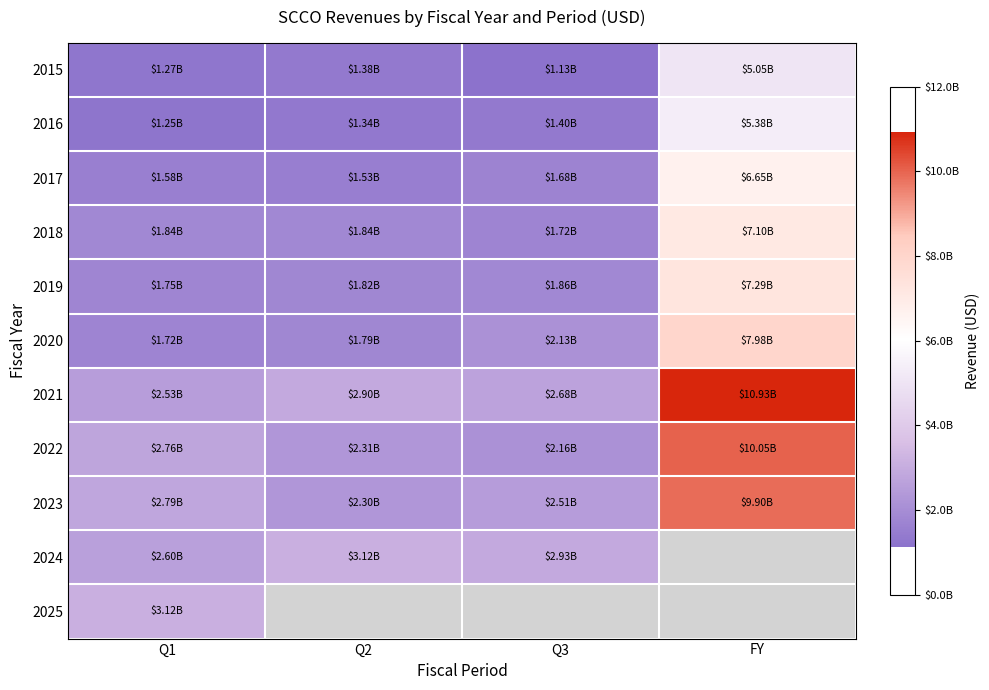

Count the number of categories in the chart.

4